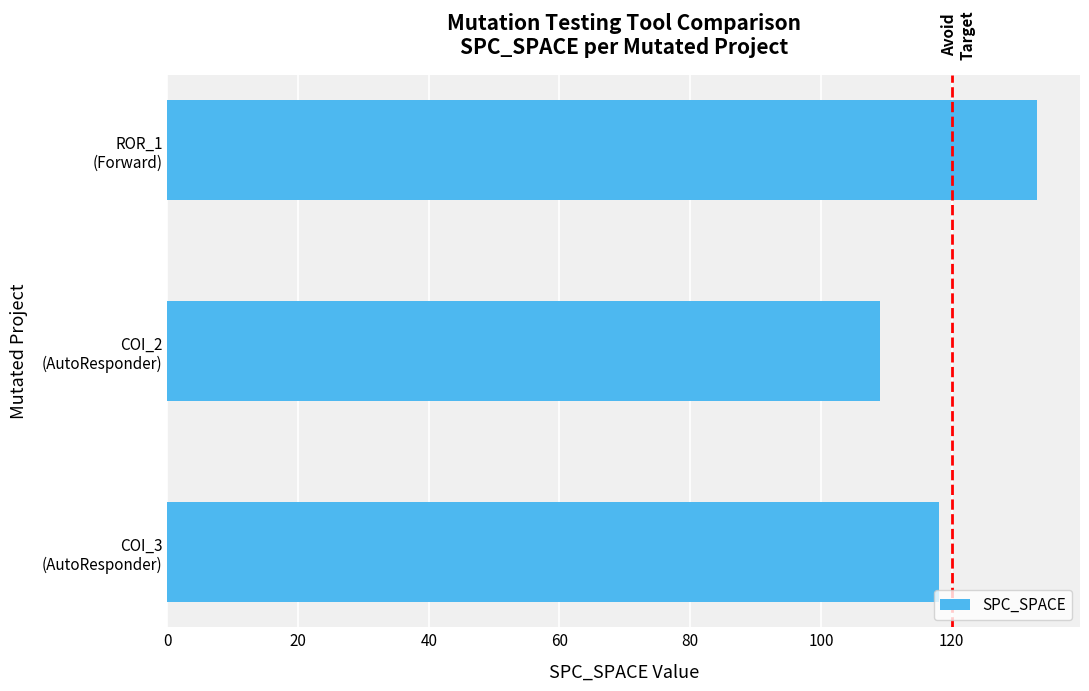

List the labels in order of value, smallest first.

COI_2
(AutoResponder), COI_3
(AutoResponder), ROR_1
(Forward)